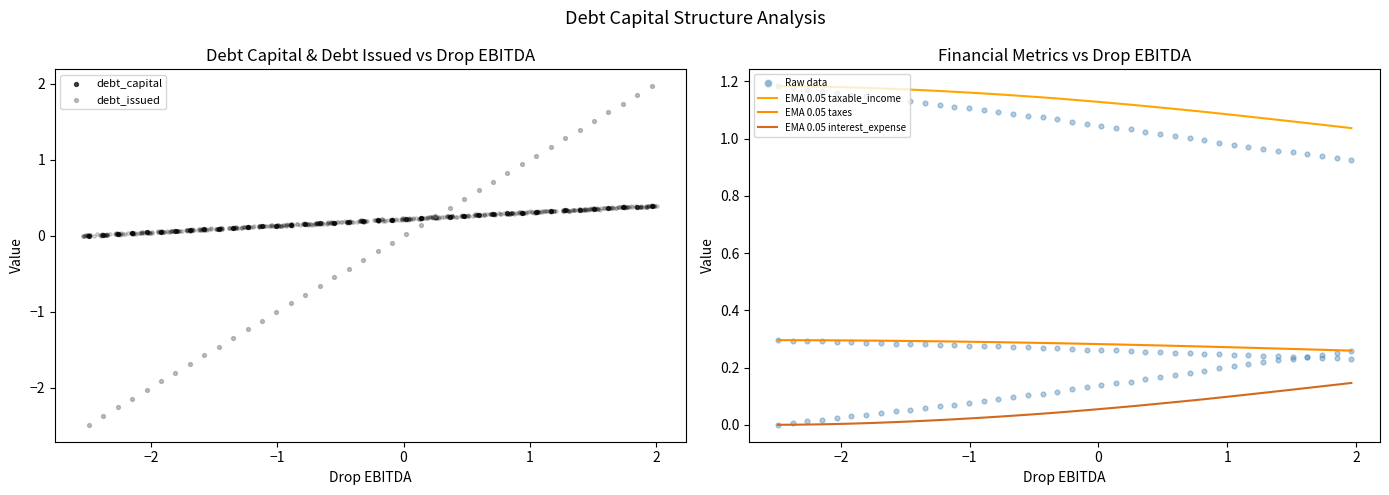

At how many categories does at least one series exceed 0?

40